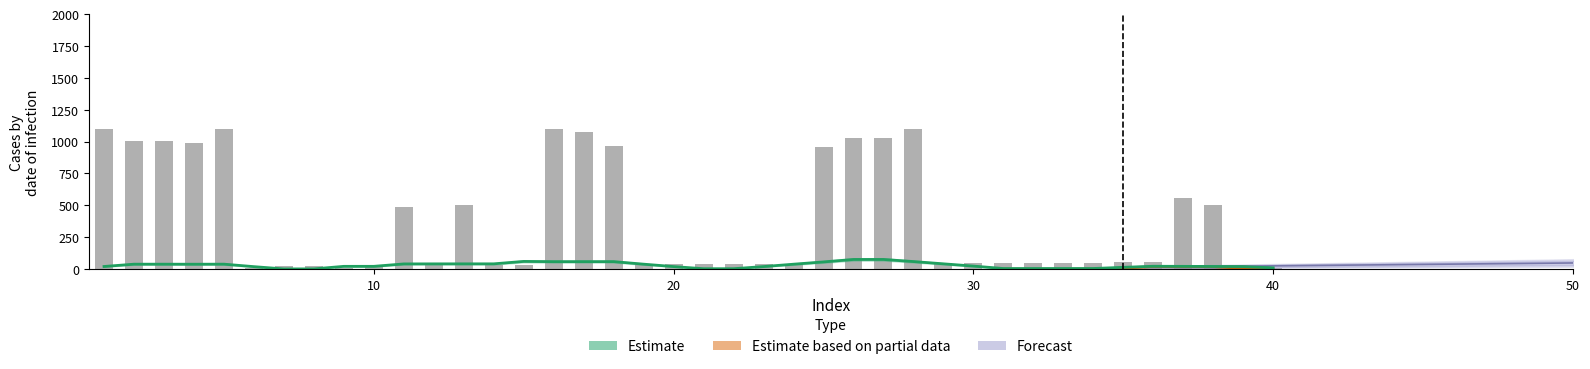

How many bars are there in total?

40